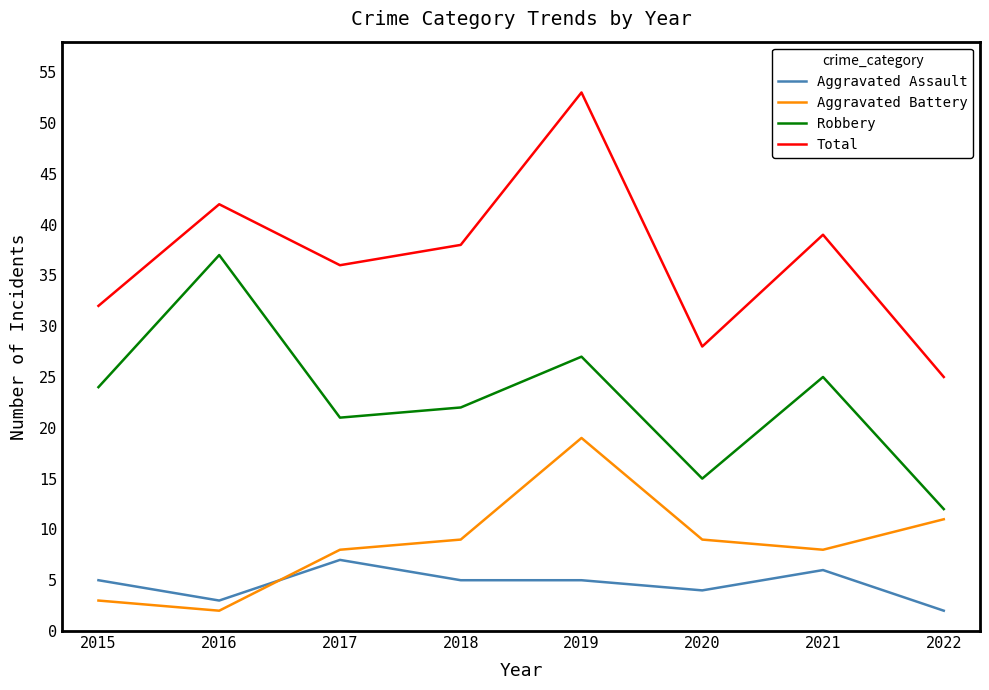

Does the chart have visible grid lines?

No